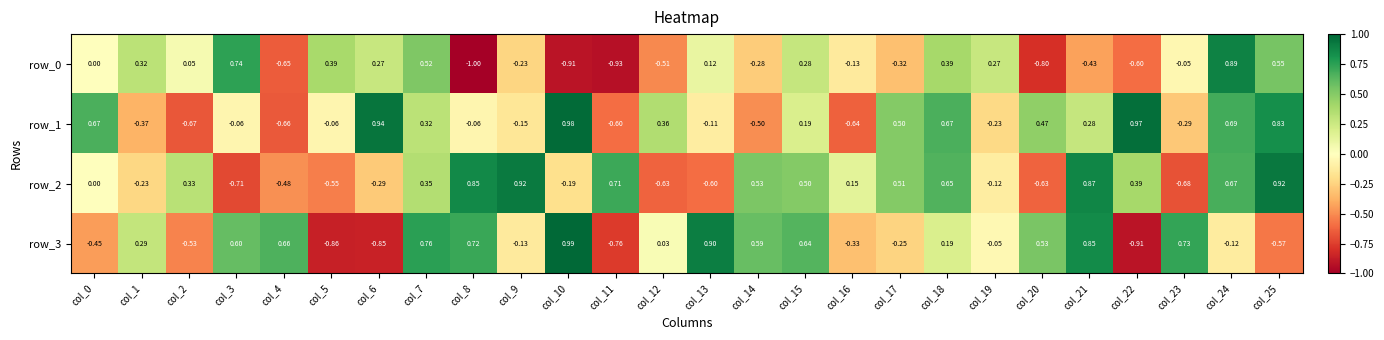

What is the sum of all row_2 values?

3.2